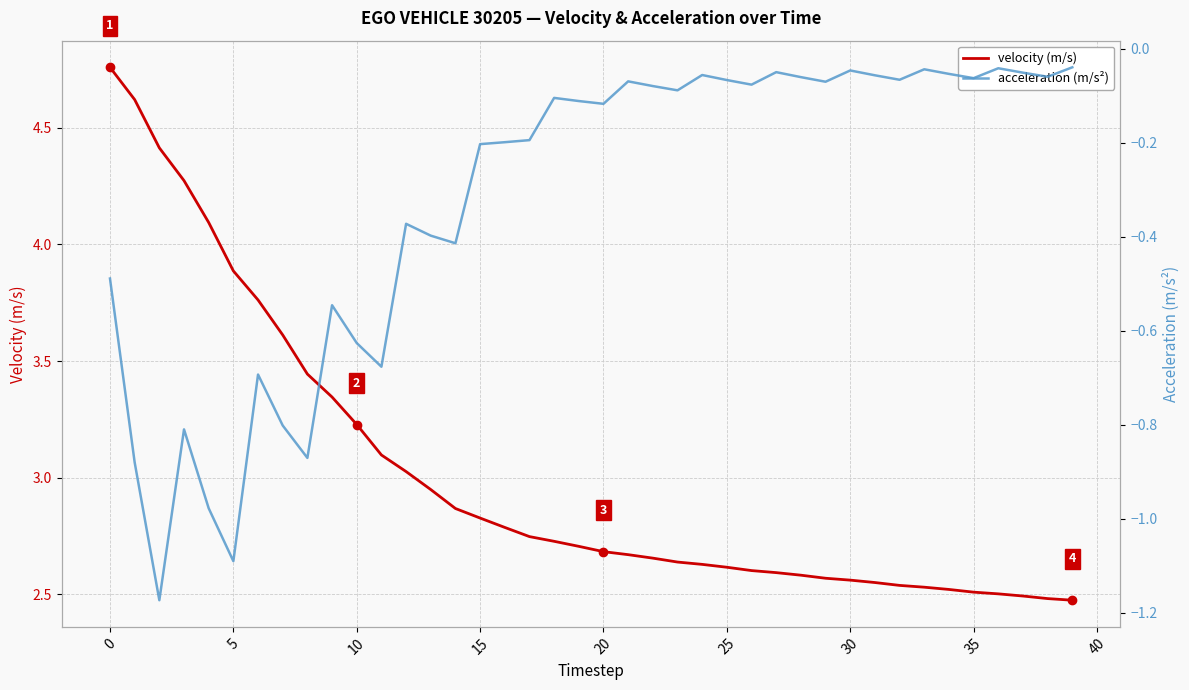

What is the total value across all series at 11?

2.4